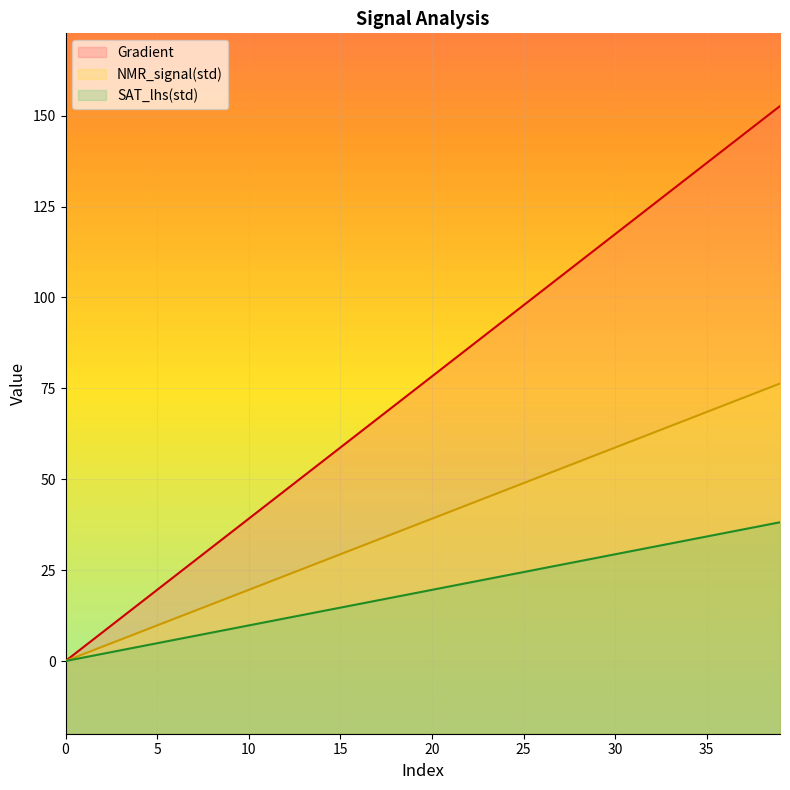

Rank the categories by SAT_lhs(std) value from lowest to highest.

0, 1, 2, 3, 4, 5, 6, 7, 8, 9, 10, 11, 12, 13, 14, 15, 16, 17, 18, 19, 20, 21, 22, 23, 24, 25, 26, 27, 28, 29, 30, 31, 32, 33, 34, 35, 36, 37, 38, 39